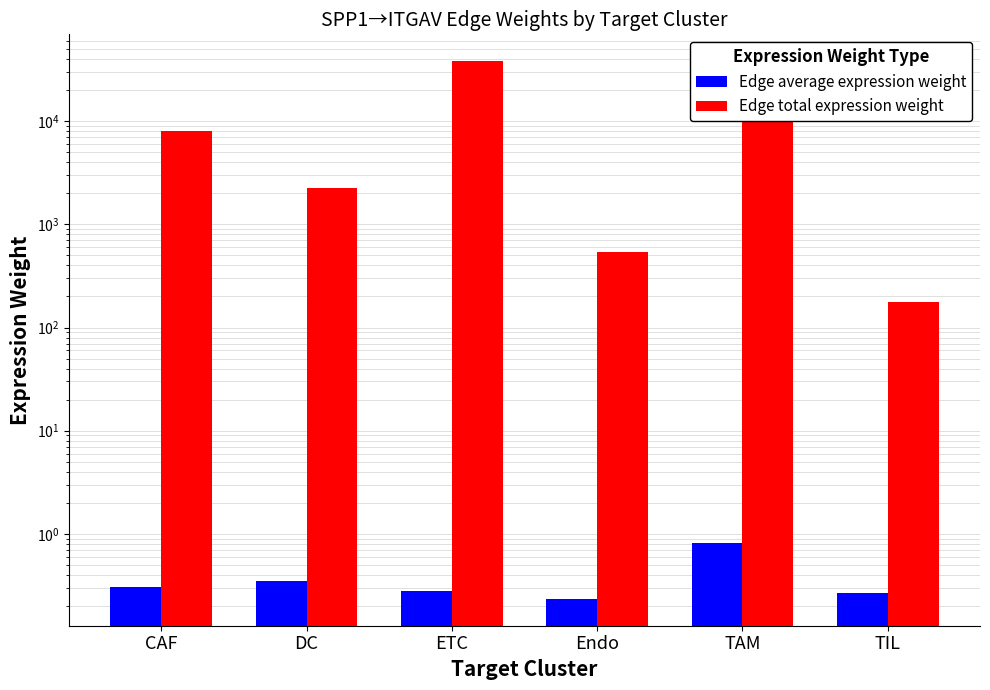

Rank the series at ETC from lowest to highest value.

Edge average expression weight, Edge total expression weight